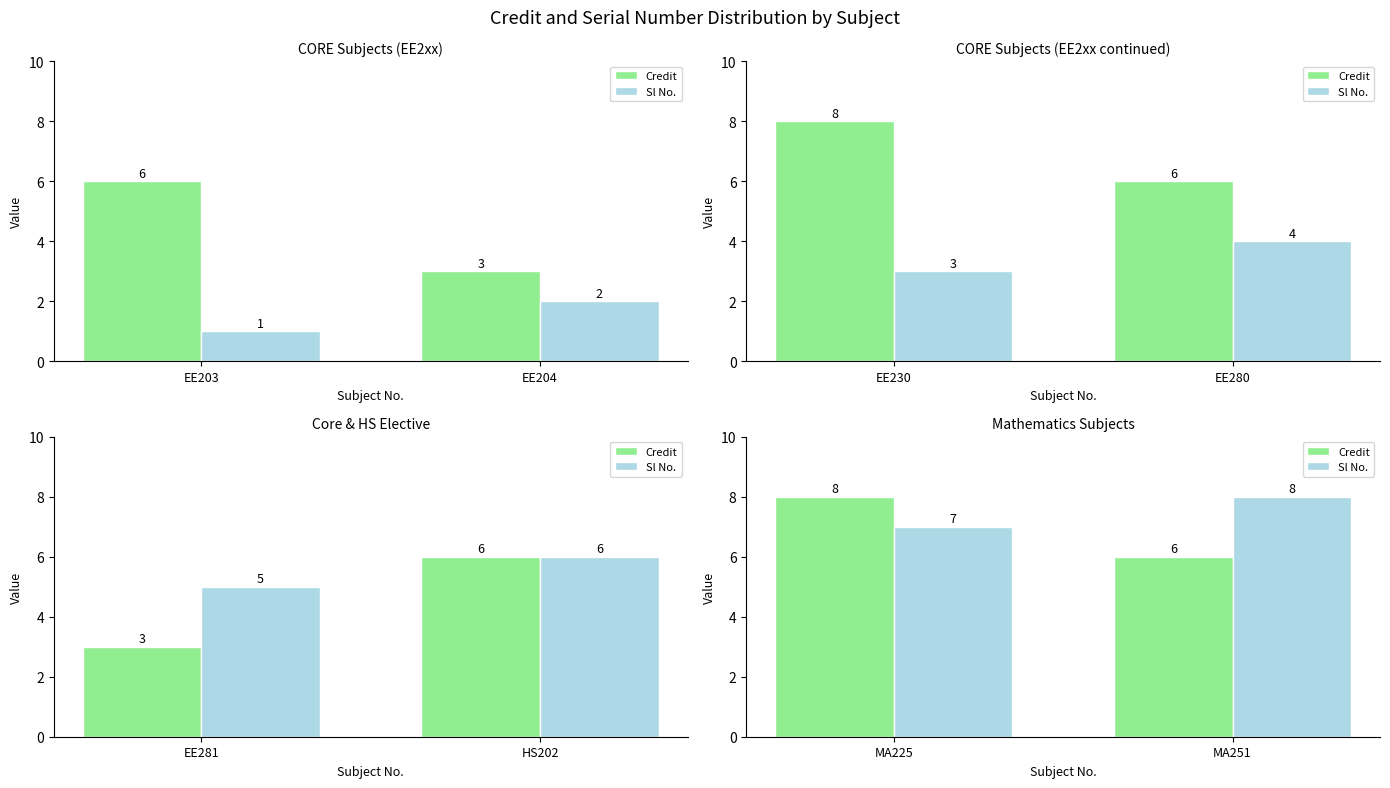

Where is Credit nearest to the value 7?

MA225